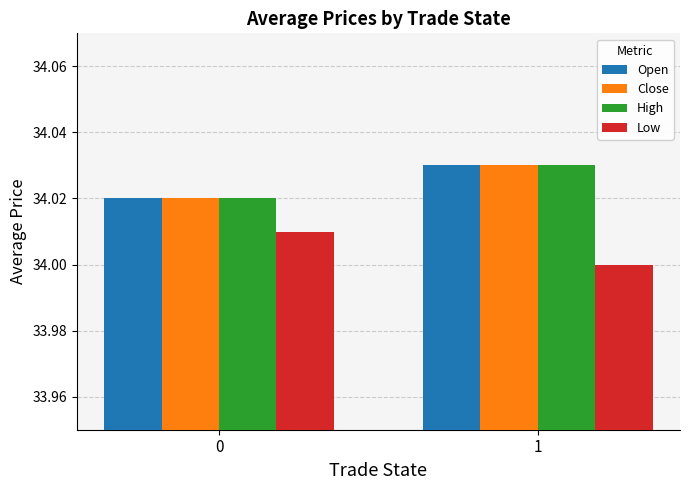

How many bars are there in each group?

4